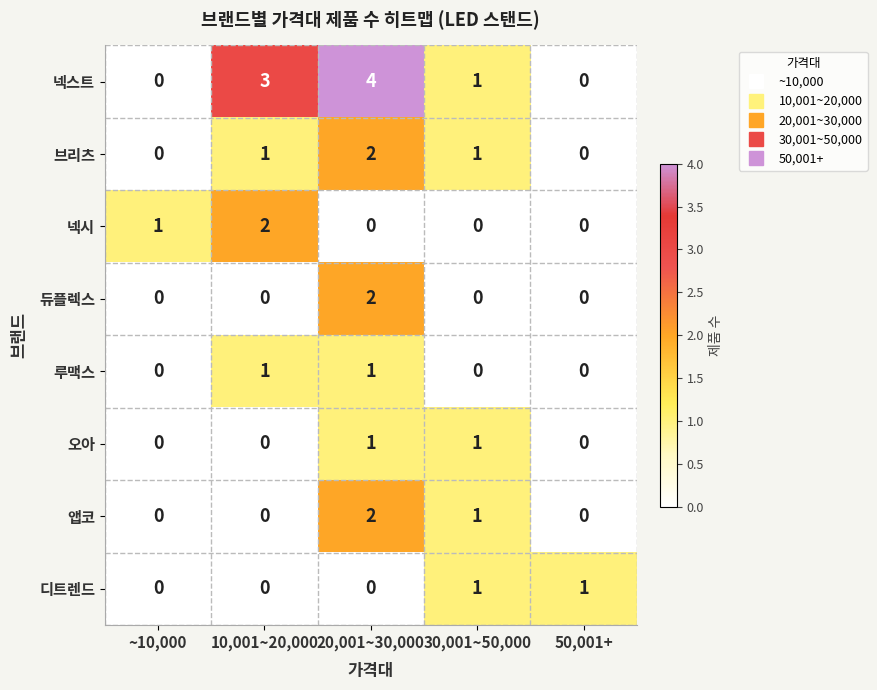

True or false: 넥시 has a value of 0 at 20,001~30,000.

True